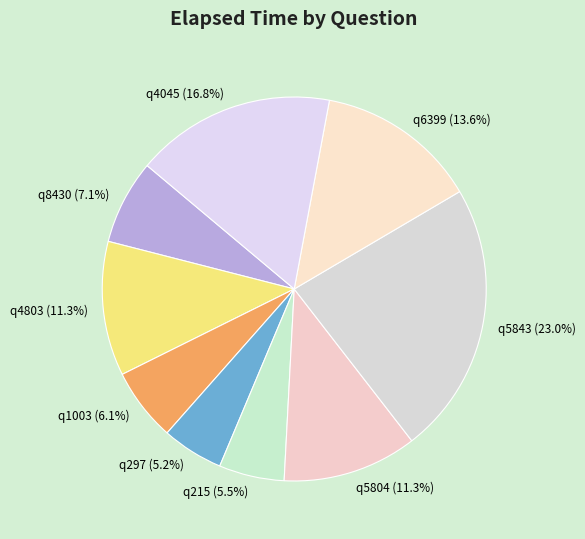

Is it true that q5804 is 1% of the pie?

False